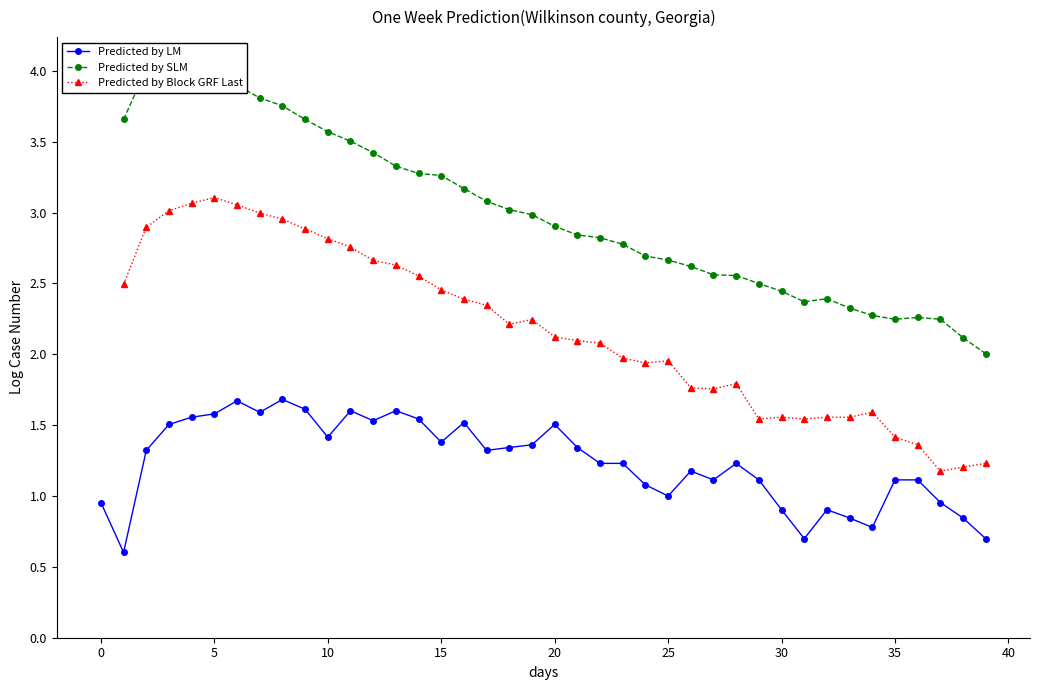

What is the value of the Predicted by SLM point at the 19th from the left?

3.0